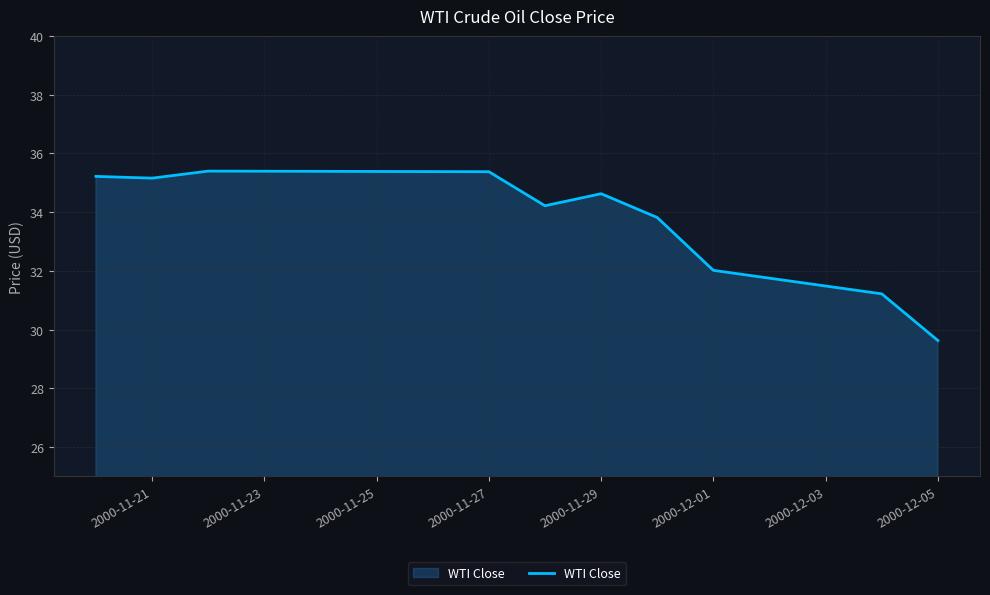

What is the difference between the maximum and minimum values?

5.8